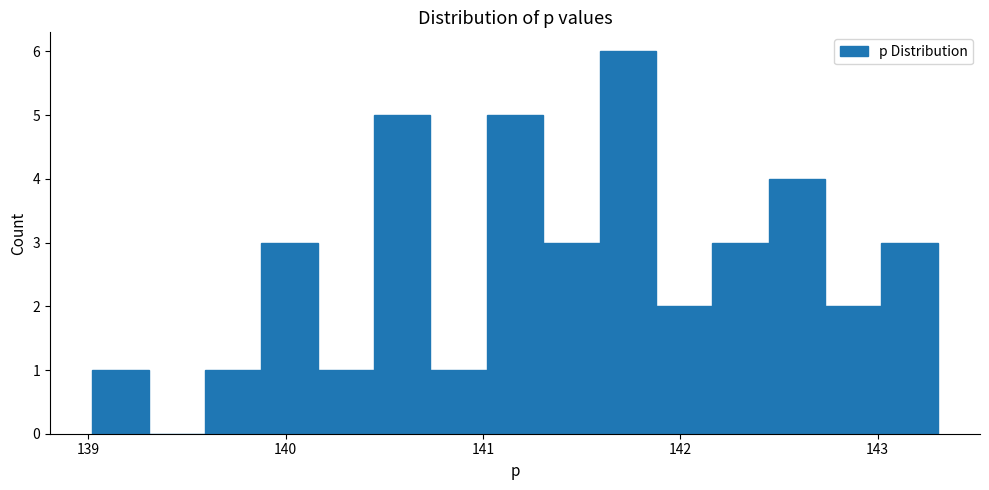

Around what value on the x-axis is the tallest bar? Give the approximate position of its centre, as read against the axis.

141.7